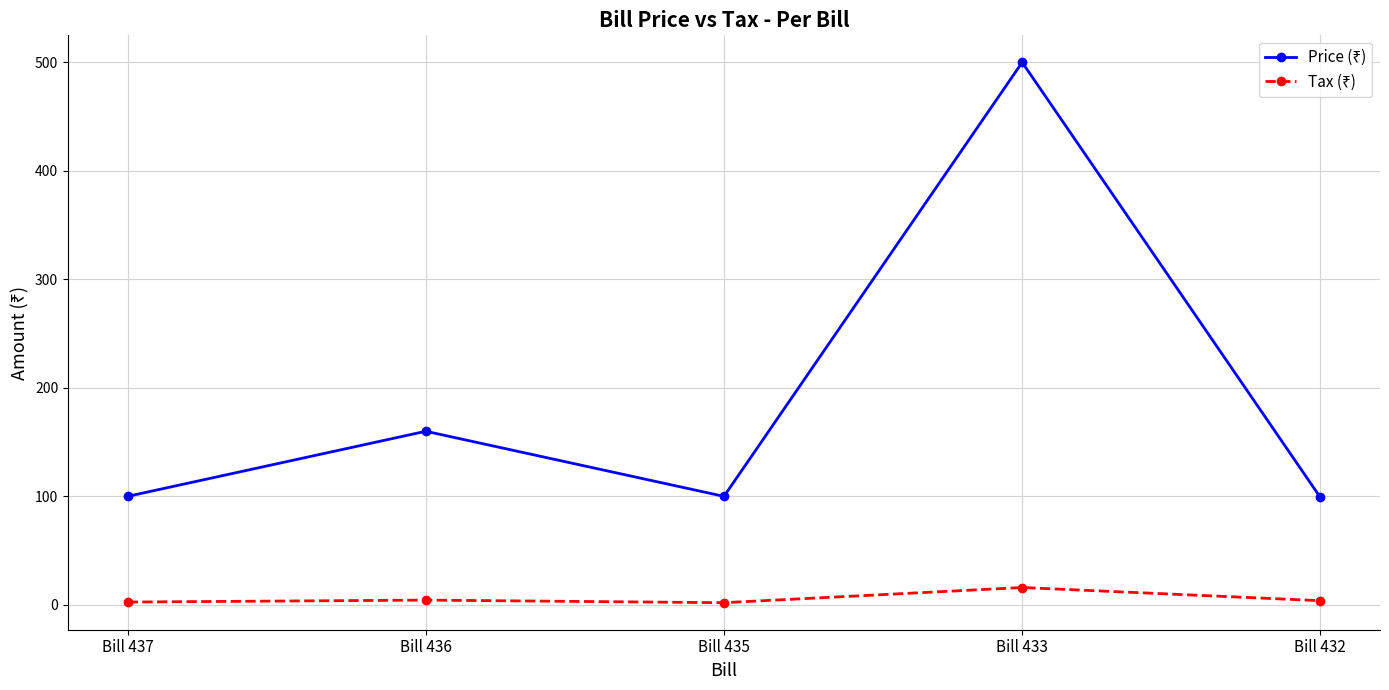

What is the difference between the highest and lowest values at Bill 433?

484.0